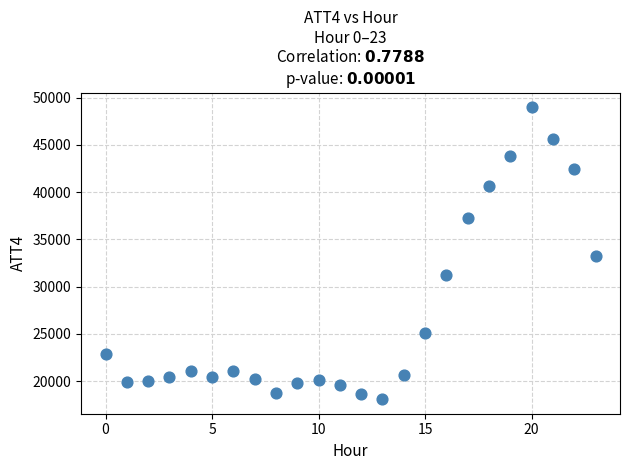

What Y value in the scatter plot is closest to 33550?

33200